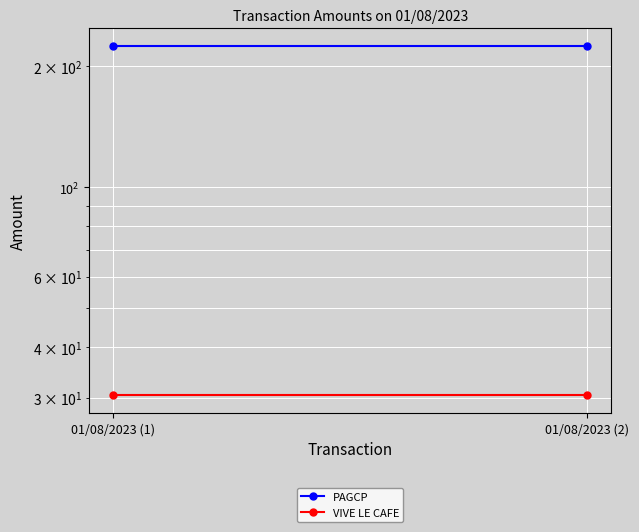

What is the smallest value displayed?

30.4